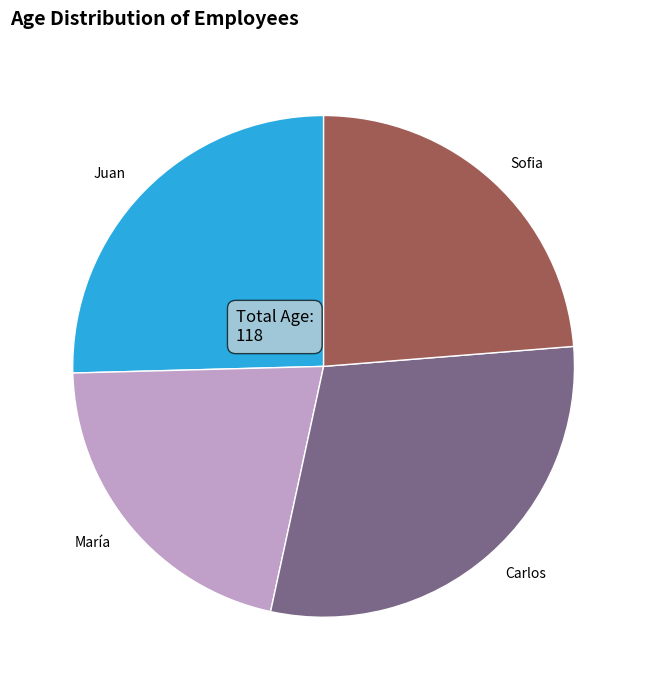

Combined, do María and Carlos account for over 50%?

Yes